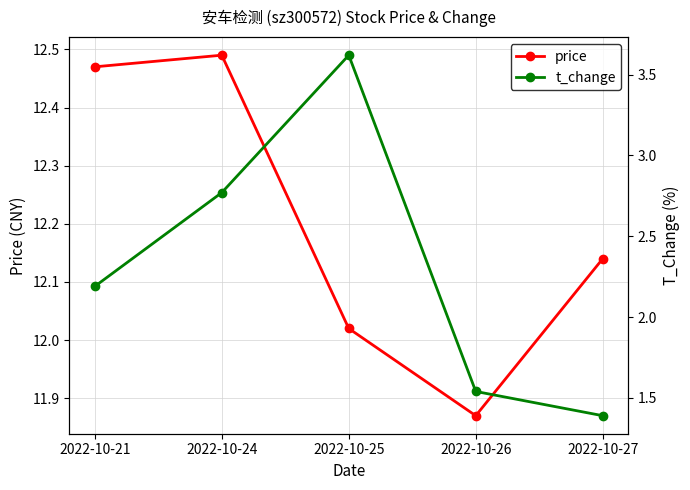

Between 2022-10-27 and 2022-10-24, which is larger?

2022-10-24